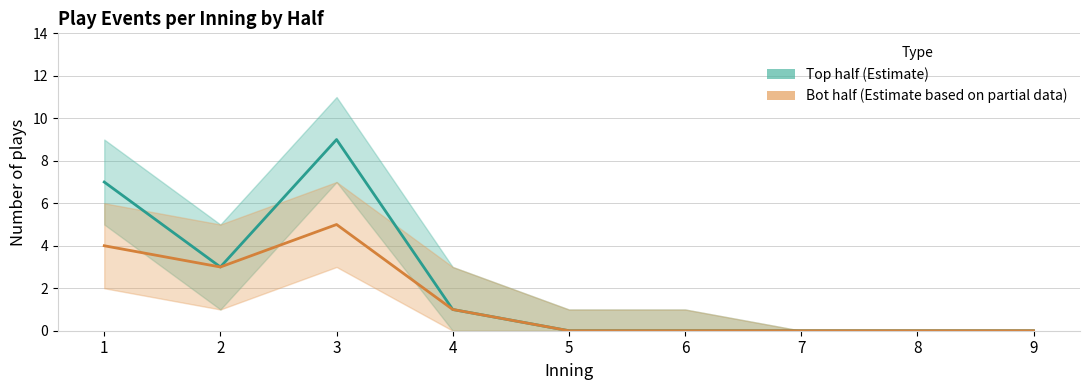

What is the total value across all series at 4?

2